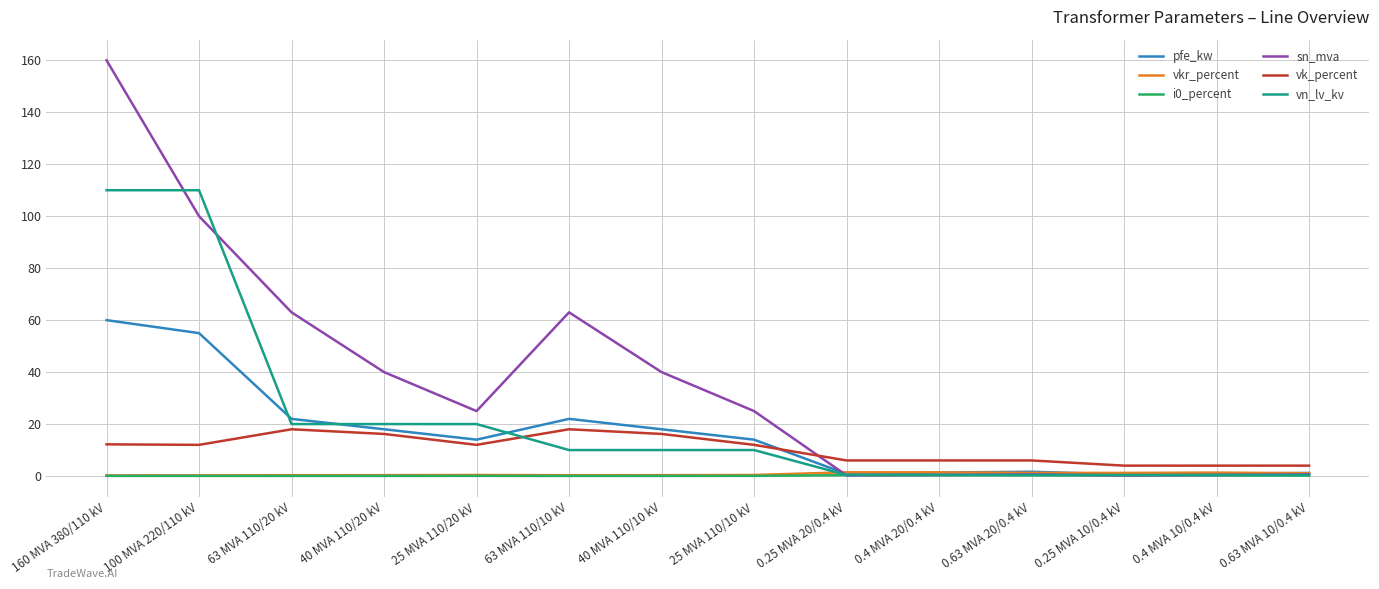

Which category has the highest value across all series?

160 MVA 380/110 kV